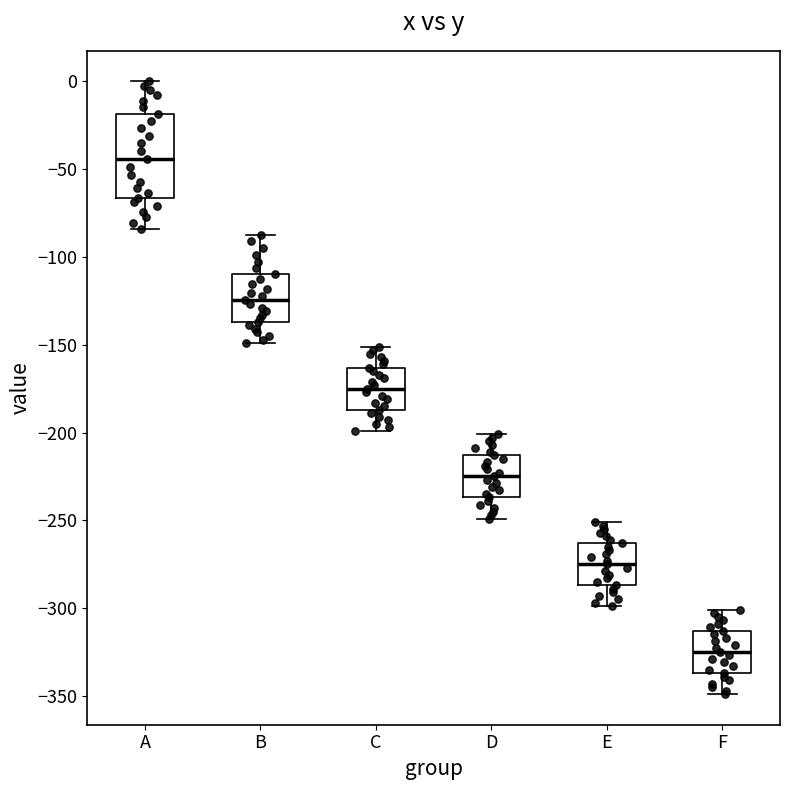

Comparing the boxes themselves (not the whiskers), which one is the tallest?

A